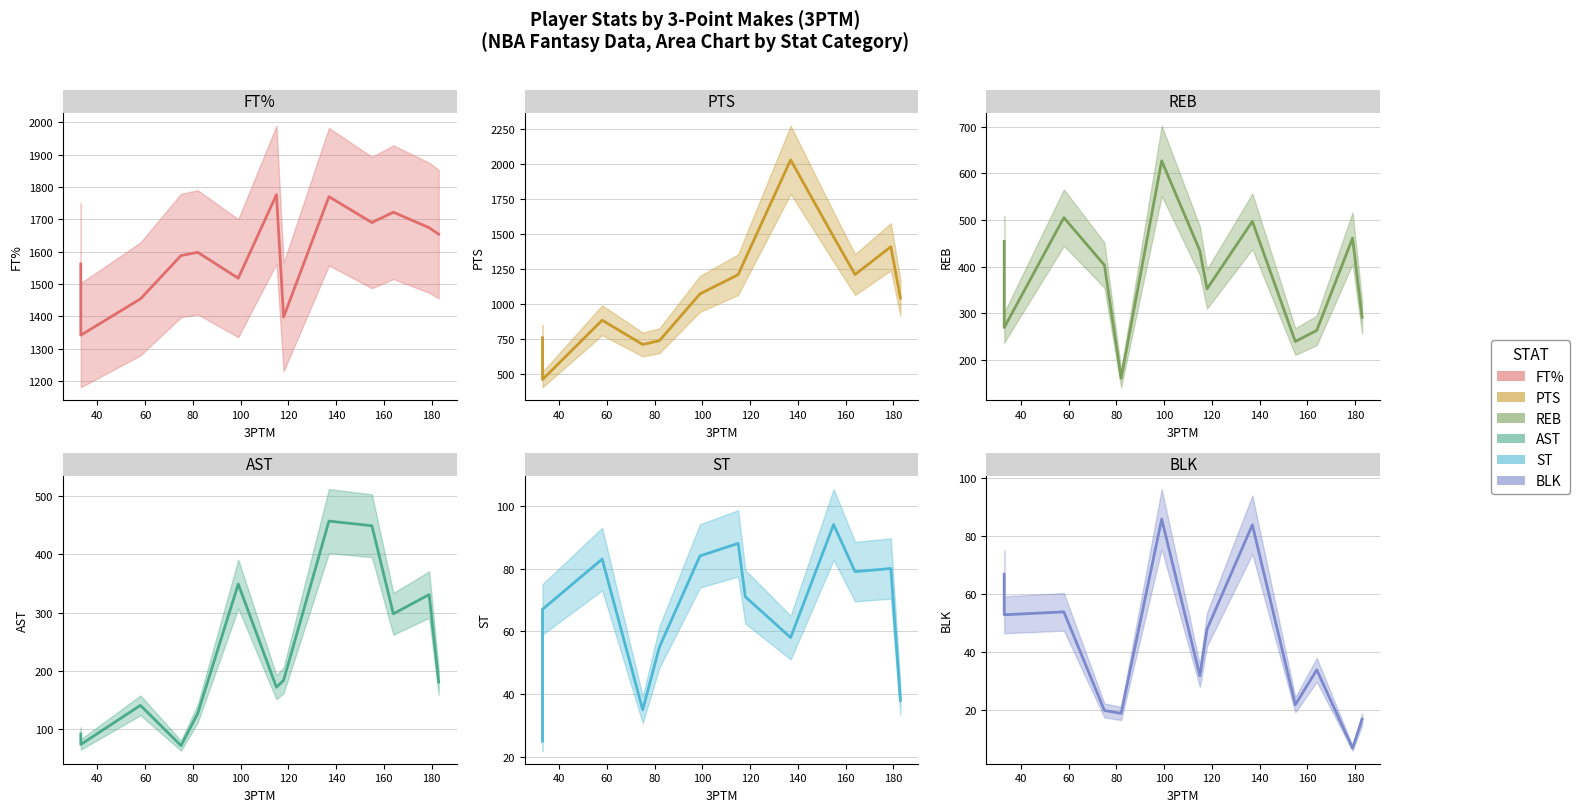

What is the minimum value shown in the chart?

7